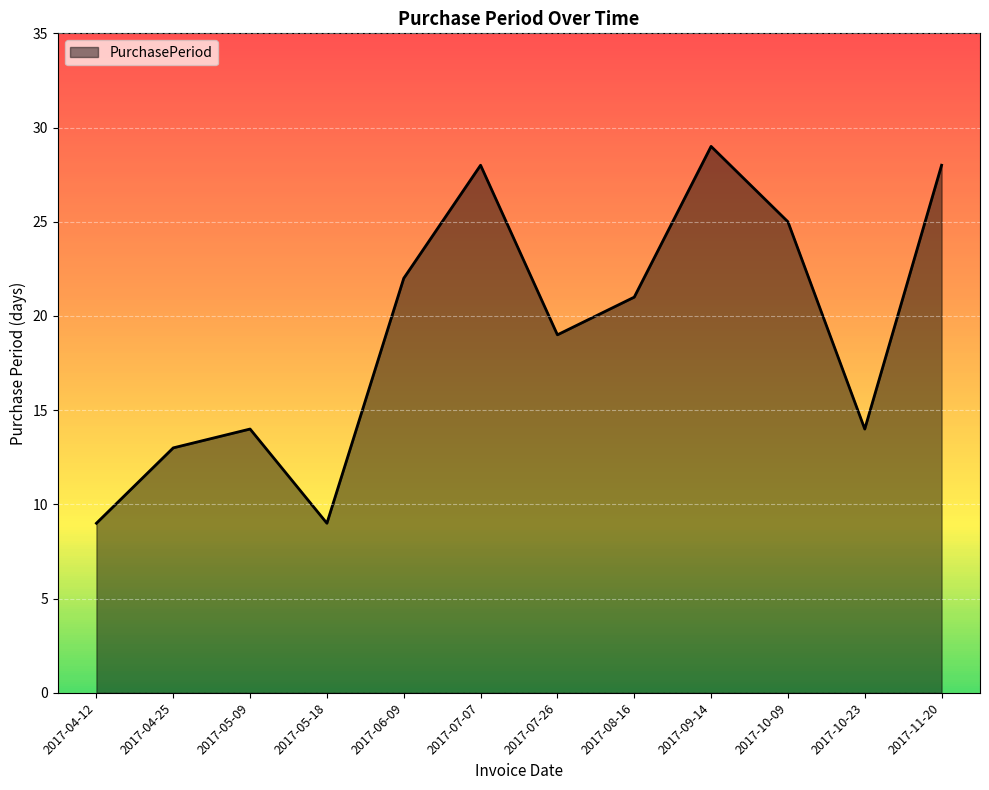

Is it true that the value at 2017-09-14 is 29?

True